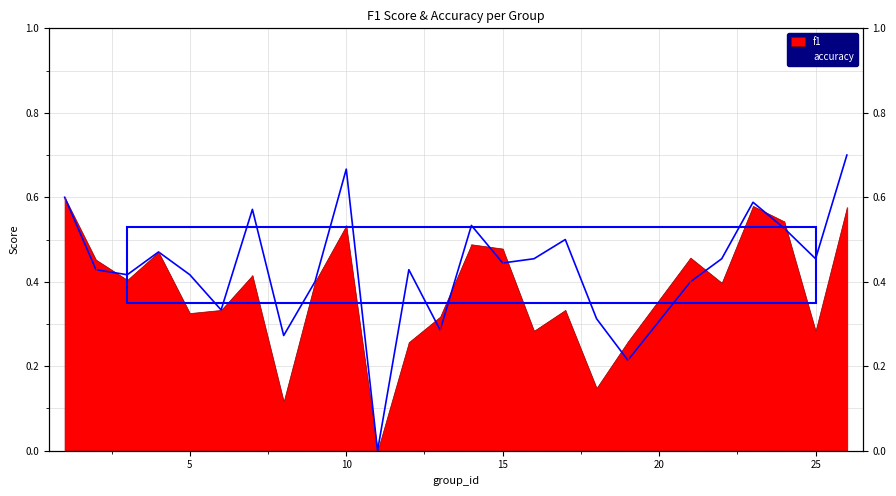

What is the value of the 6th point from the left?

0.3